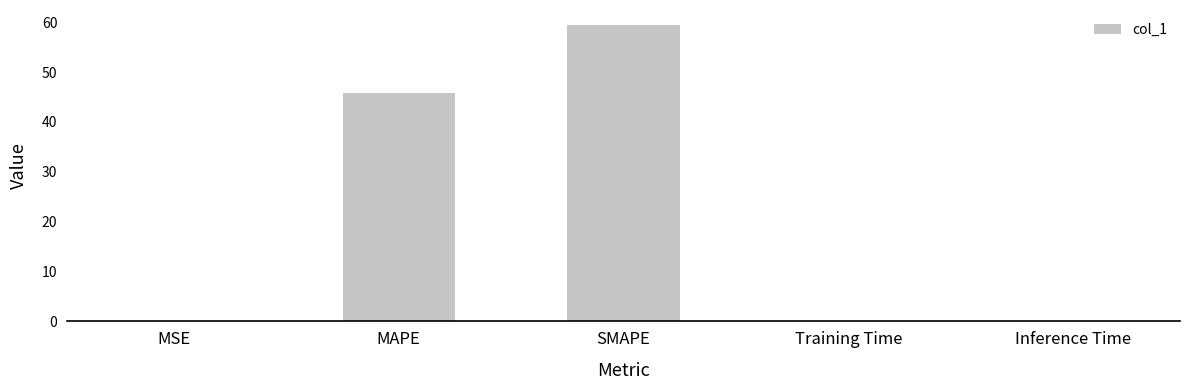

The chart shows a value of 0.0 at Training Time. True or false?

True